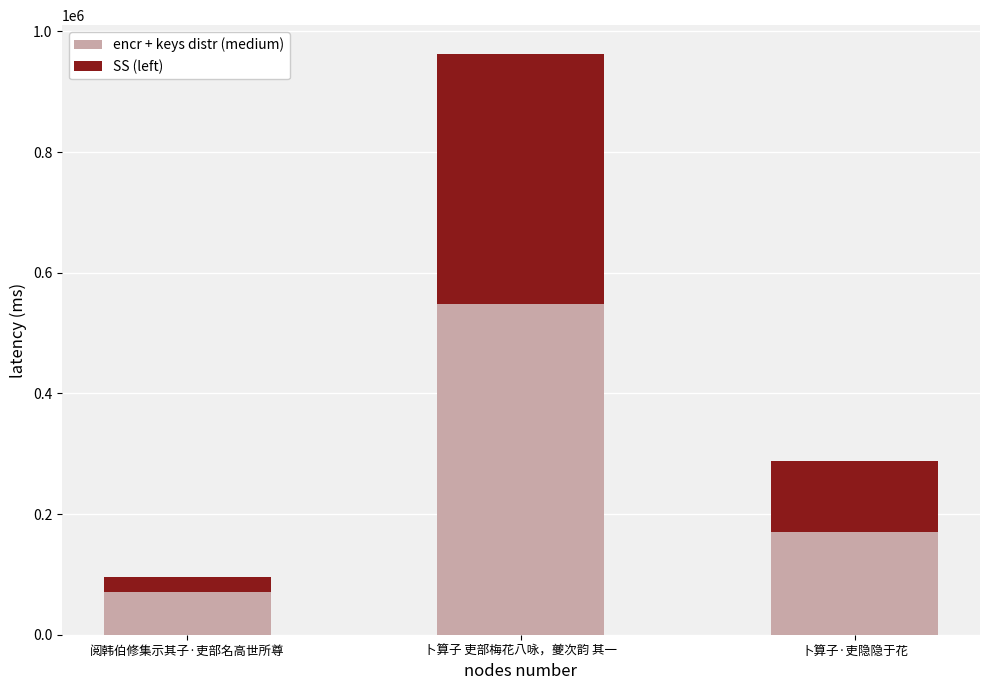

At which label is encr + keys distr (medium) closest to 309392?

卜算子·吏隐隐于花